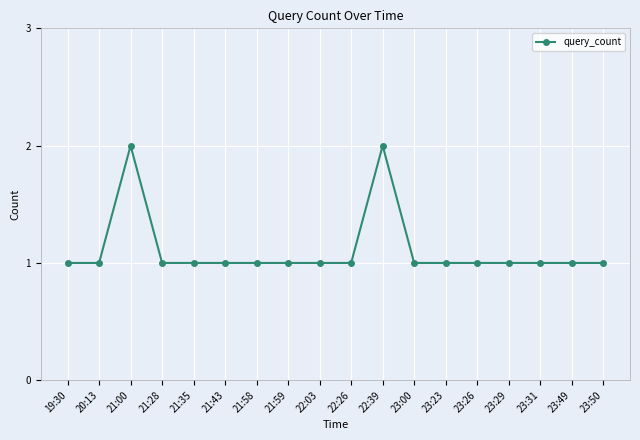

How many distinct data groups are displayed?

1